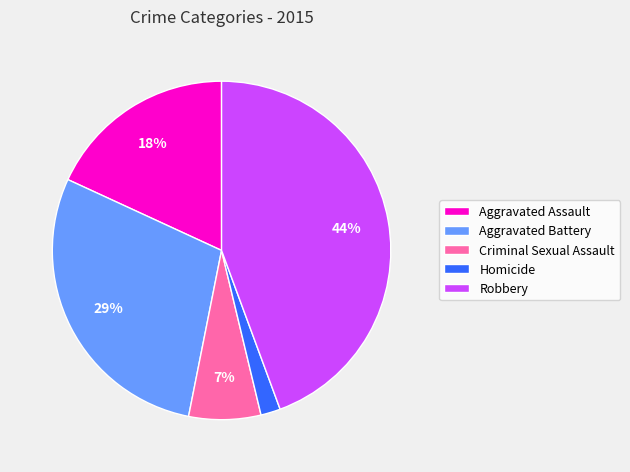

Does any single category account for the majority?

No